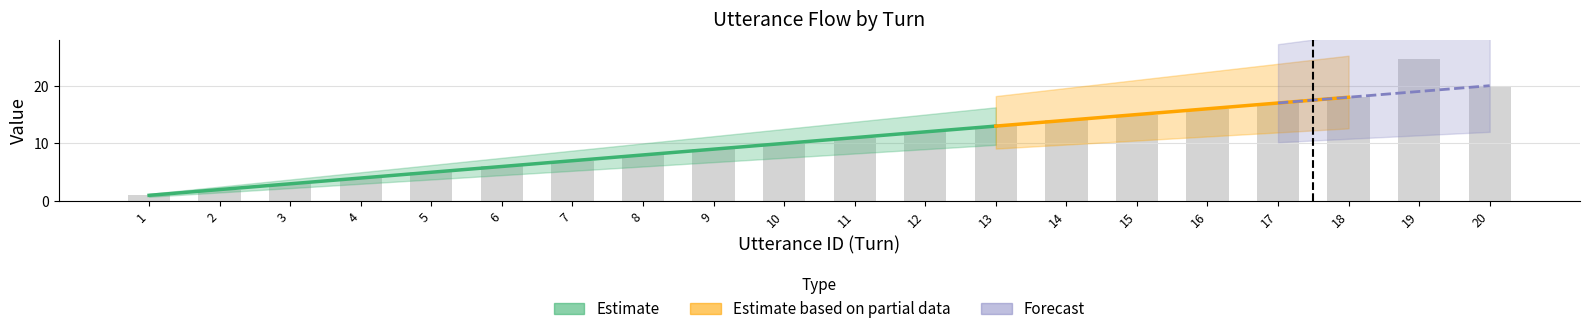

Reading left to right, what are all the values shown in this chart?

1=1.0	2=2.0	3=3.0	4=4.0	5=5.0	6=6.0	7=7.0	8=8.0	9=9.0	10=10.0	11=11.0	12=12.0	13=13.0	14=14.0	15=15.0	16=16.0	17=17.0	18=18.0	19=24.7	20=20.0